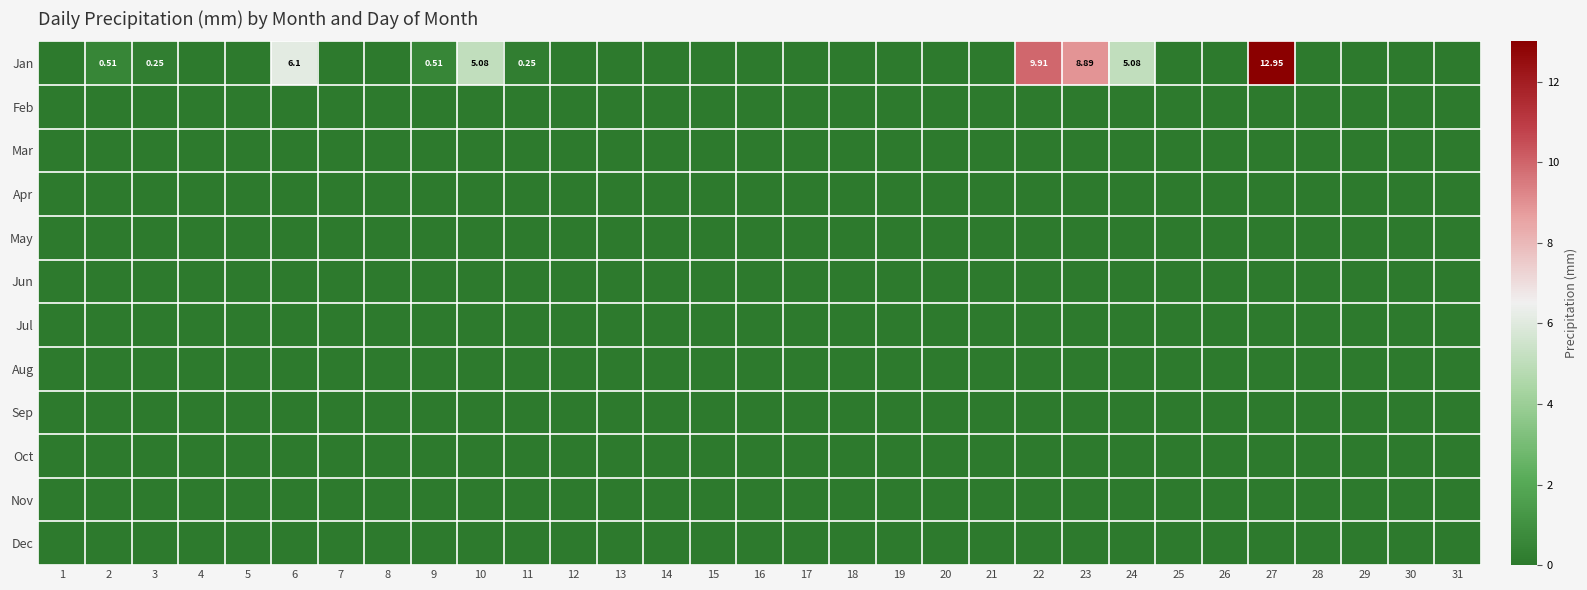

How many data points does each series have?

31